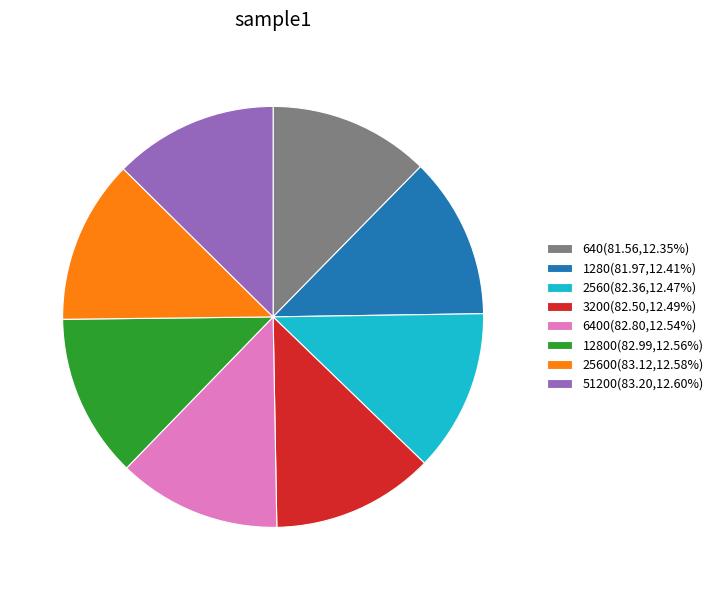

Approximately how many times larger is the value at 51200(83.20,12.60%) compared to 640(81.56,12.35%)?

1.0